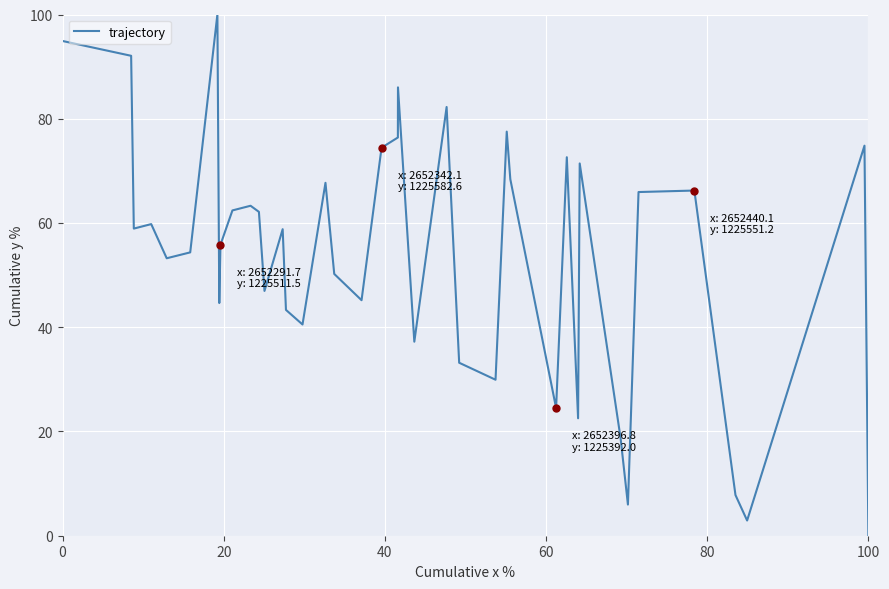

What is the greatest value displayed?

100.0